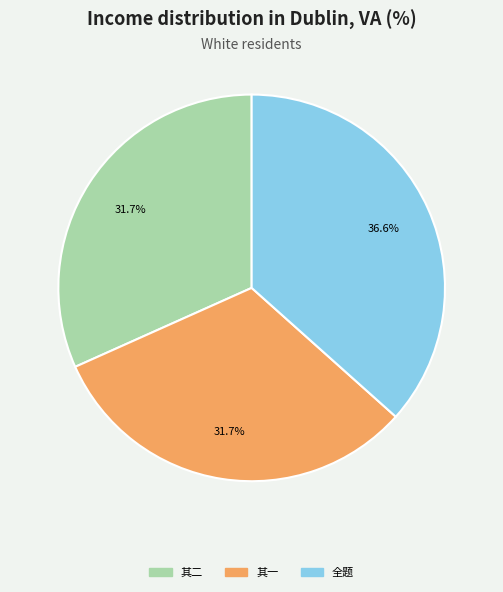

To the nearest percent, what is the average slice percentage?

33%